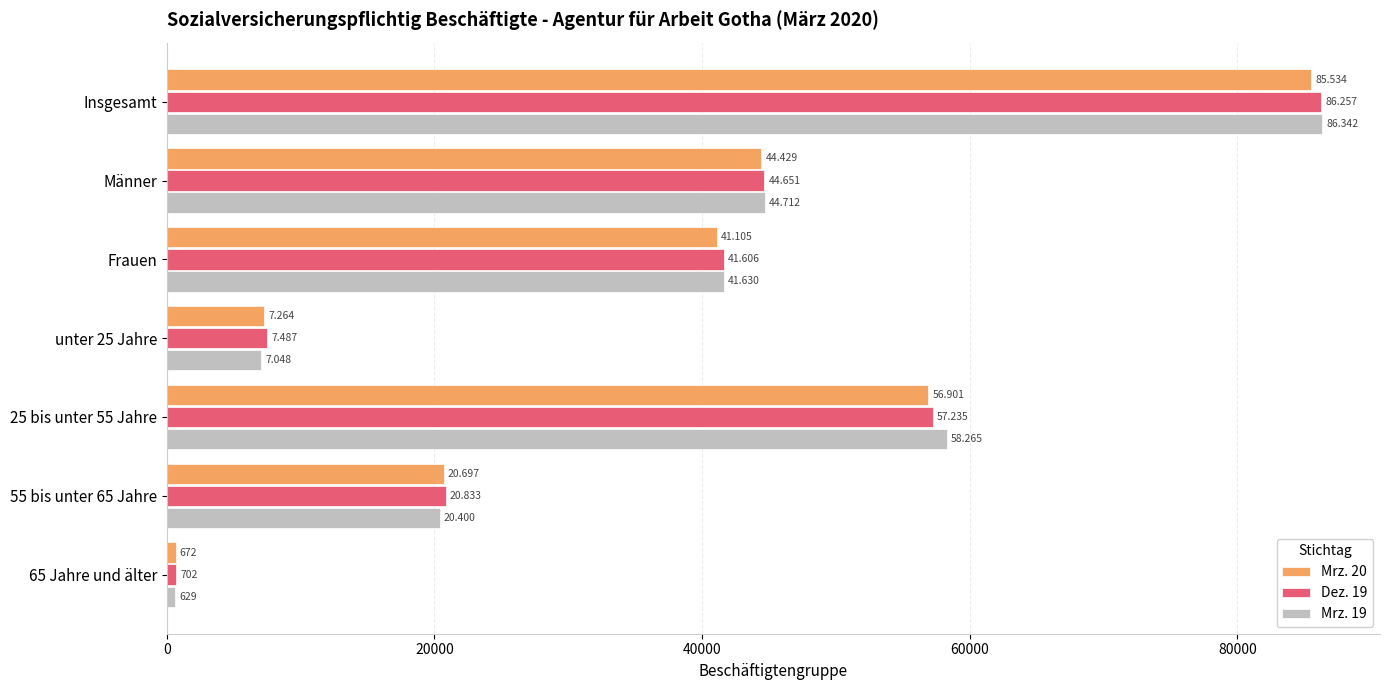

Which series has the largest total across all categories?

Mrz. 19